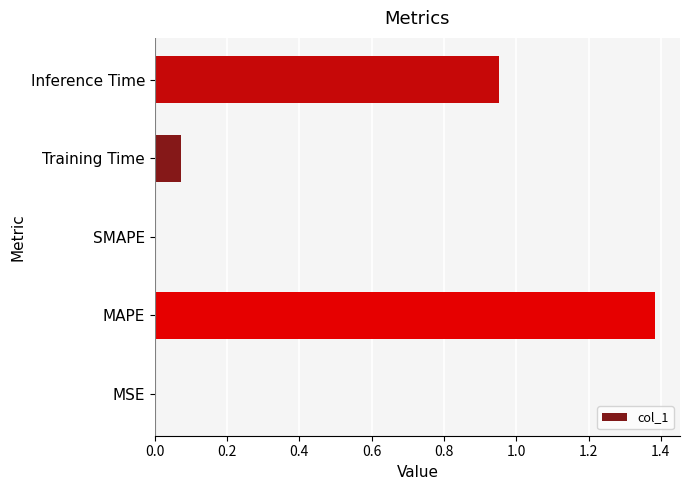

Are the bars horizontal?

Yes